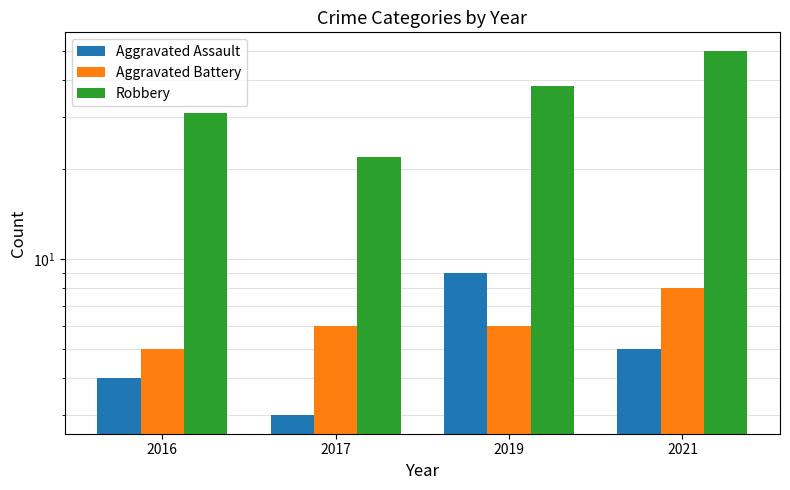

What is the total value across all series at 2021?

63